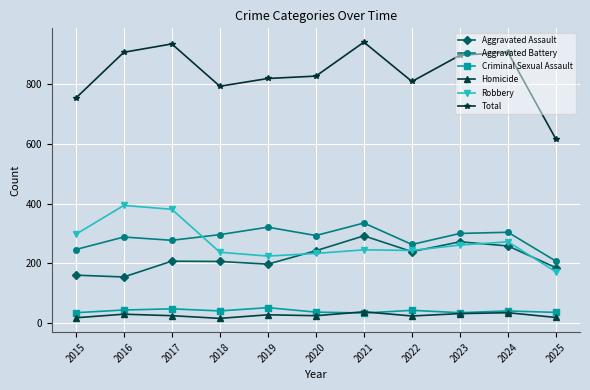

What is the maximum value for Aggravated Assault?

292